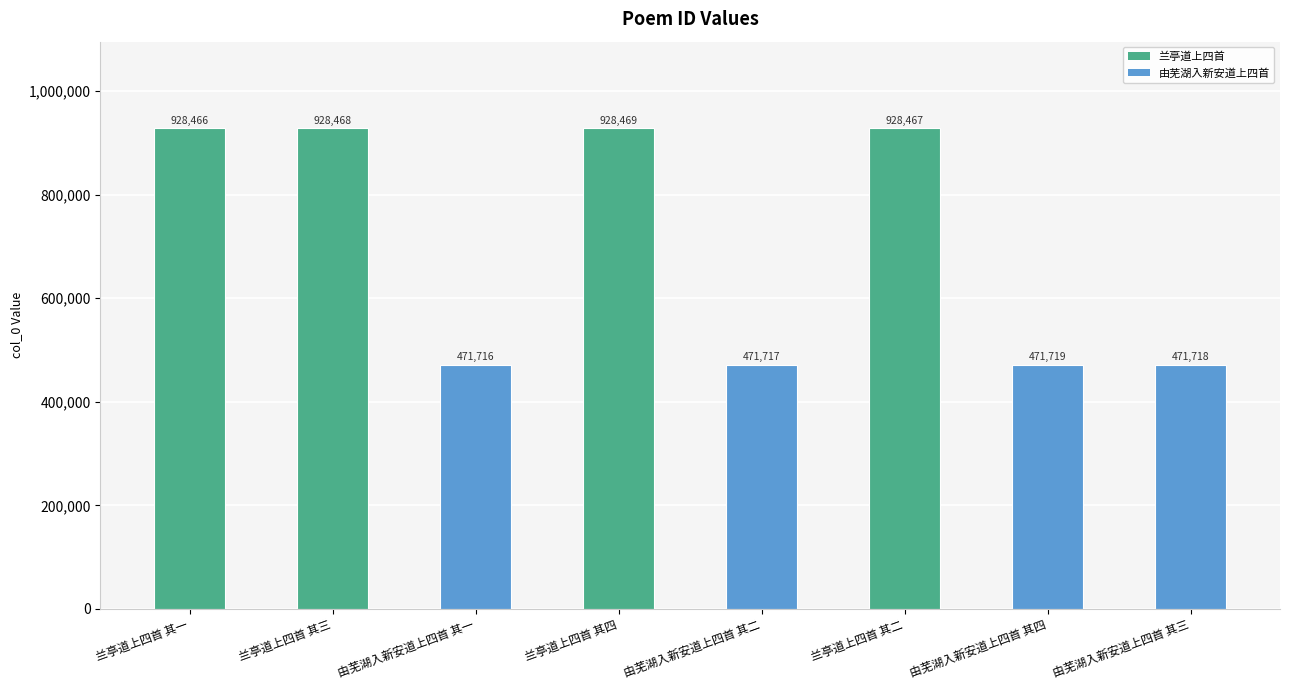

What is the sum of all values?

5600740